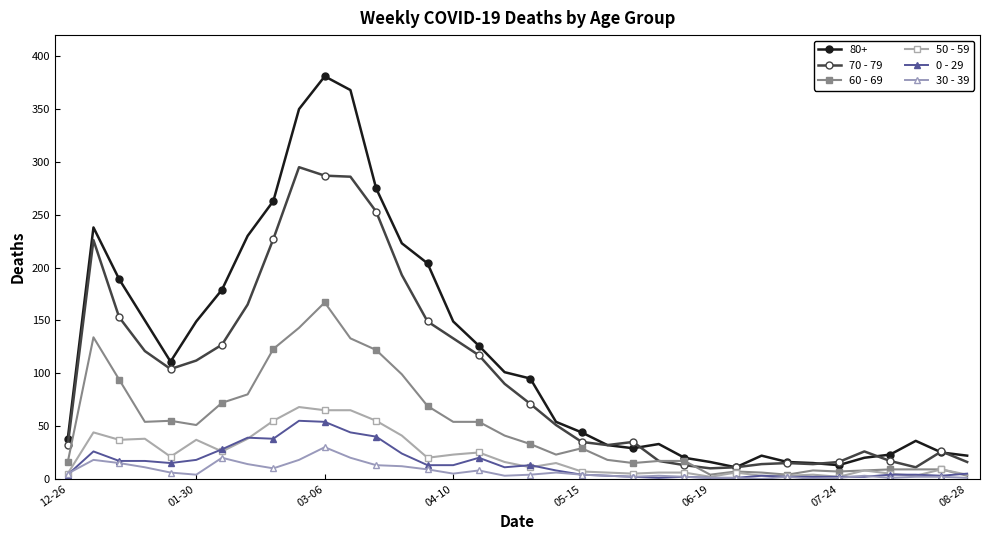

How many lines are shown in the chart?

6